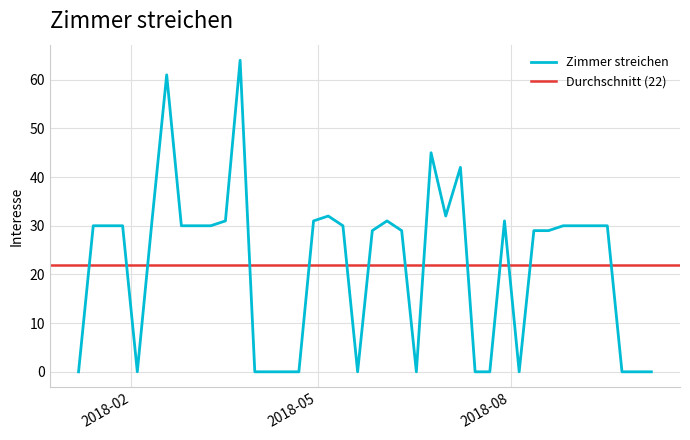

What is the change in value from 2018-04-22 to 2018-05-06?

+32